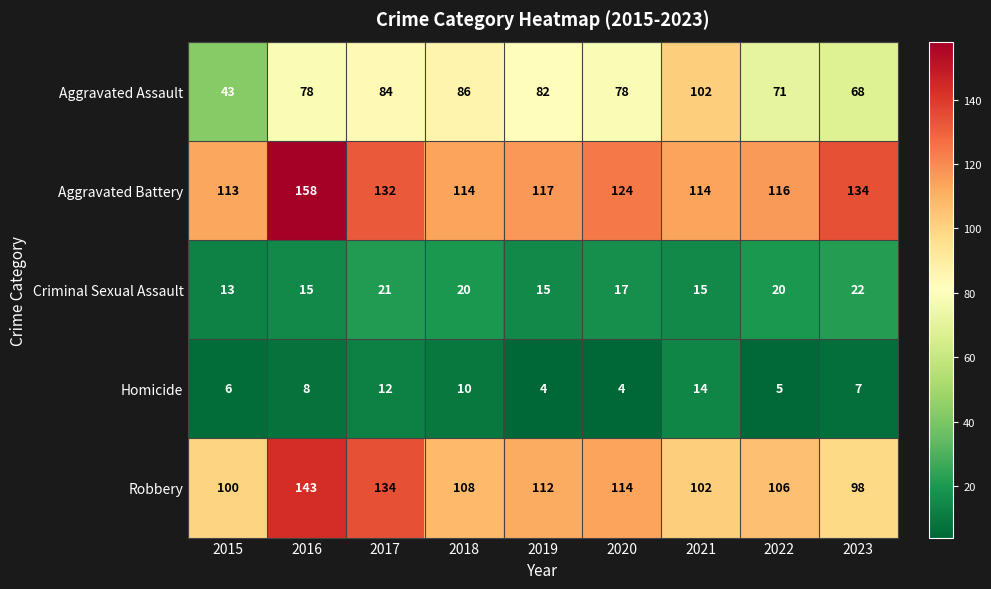

What is the average value of the Aggravated Assault series?

77